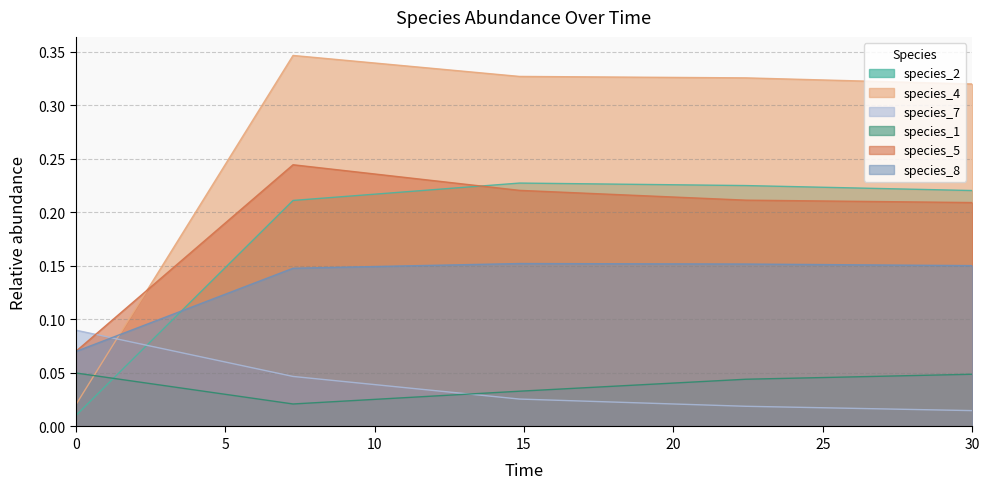

Is it true that species_5 equals 0.0 at 0?

False